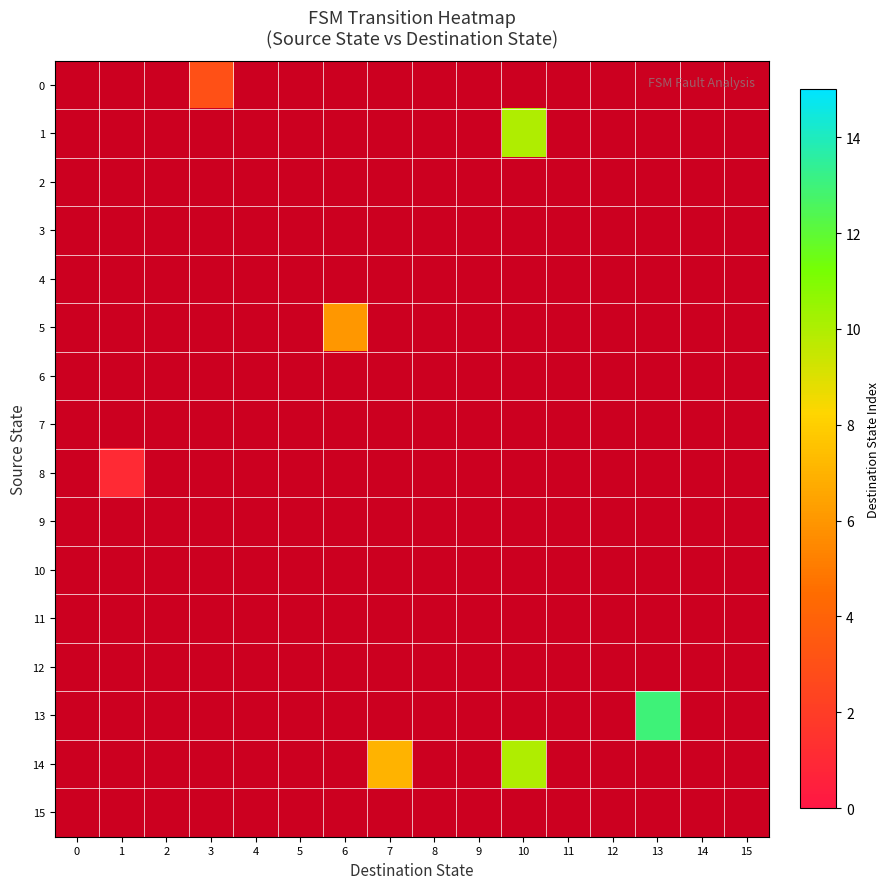

Which has a higher value, 10 or 1?

10